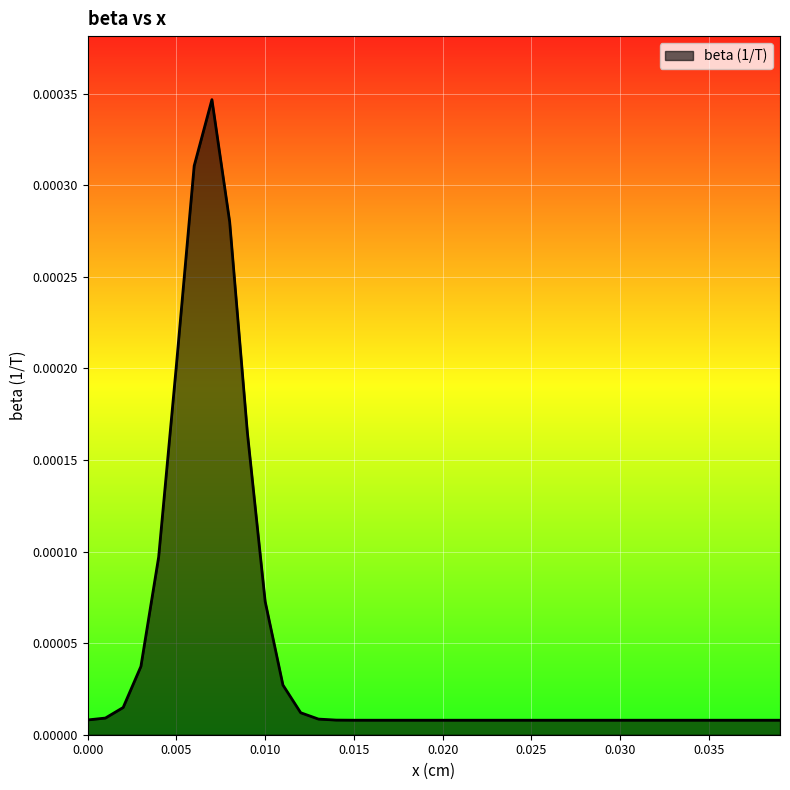

At which label is the value closest to 0?

0.020